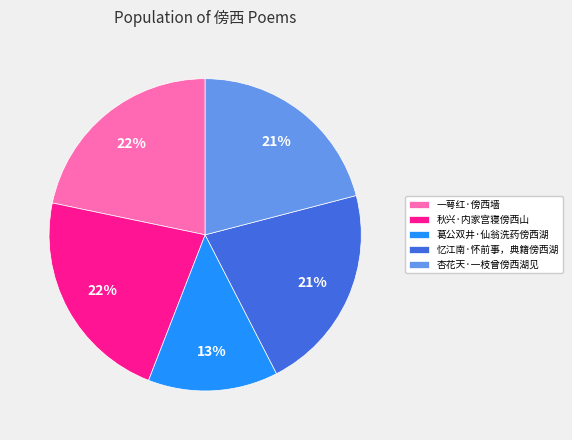

Does any single category account for the majority?

No